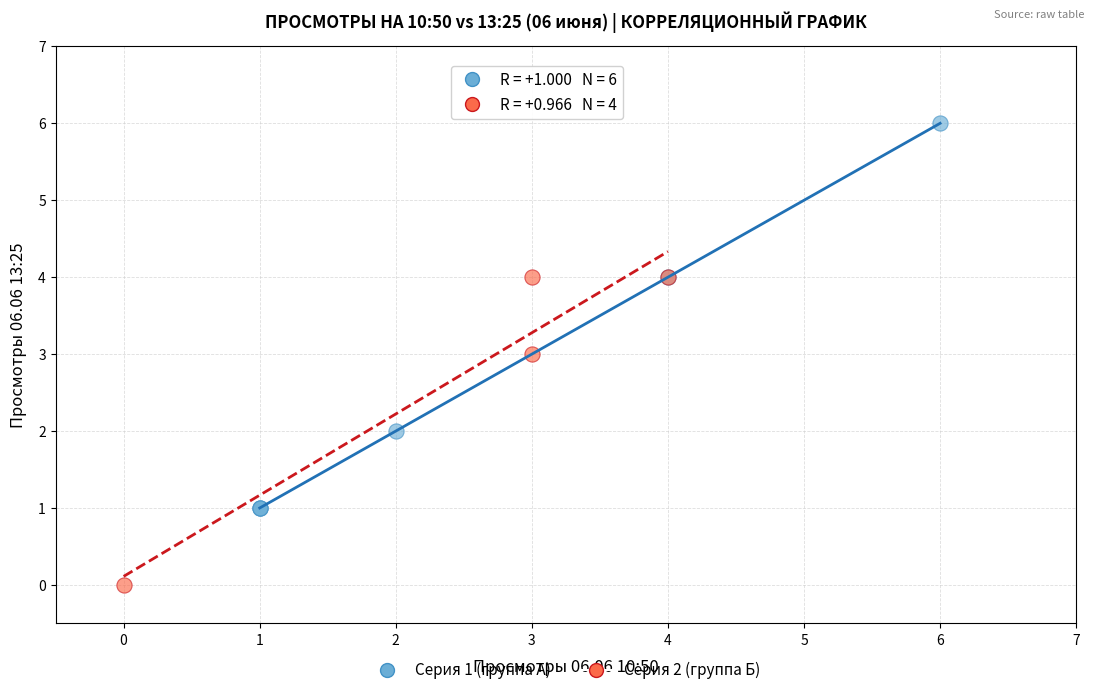

Which series has the widest spread of Y values?

Серия 1 (группа А)